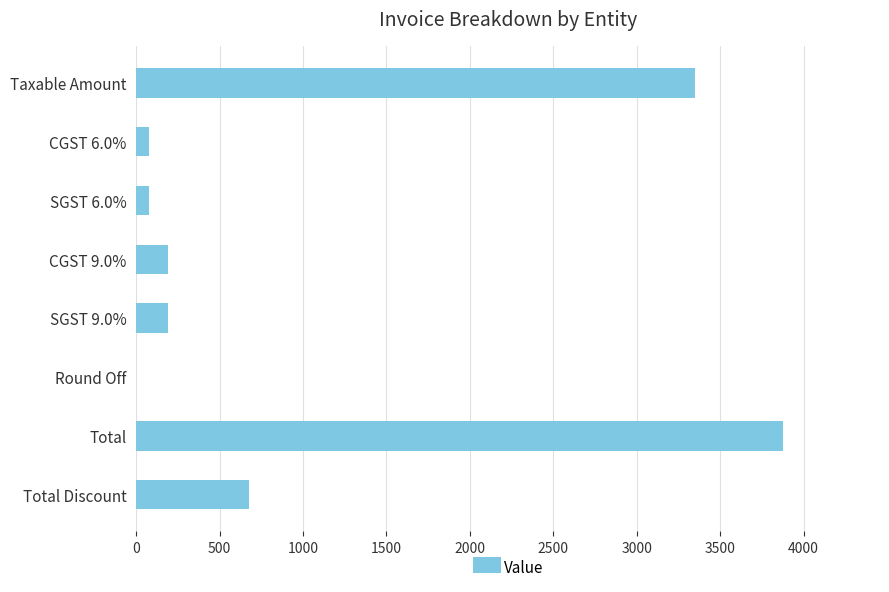

How many values exceed 189?

5